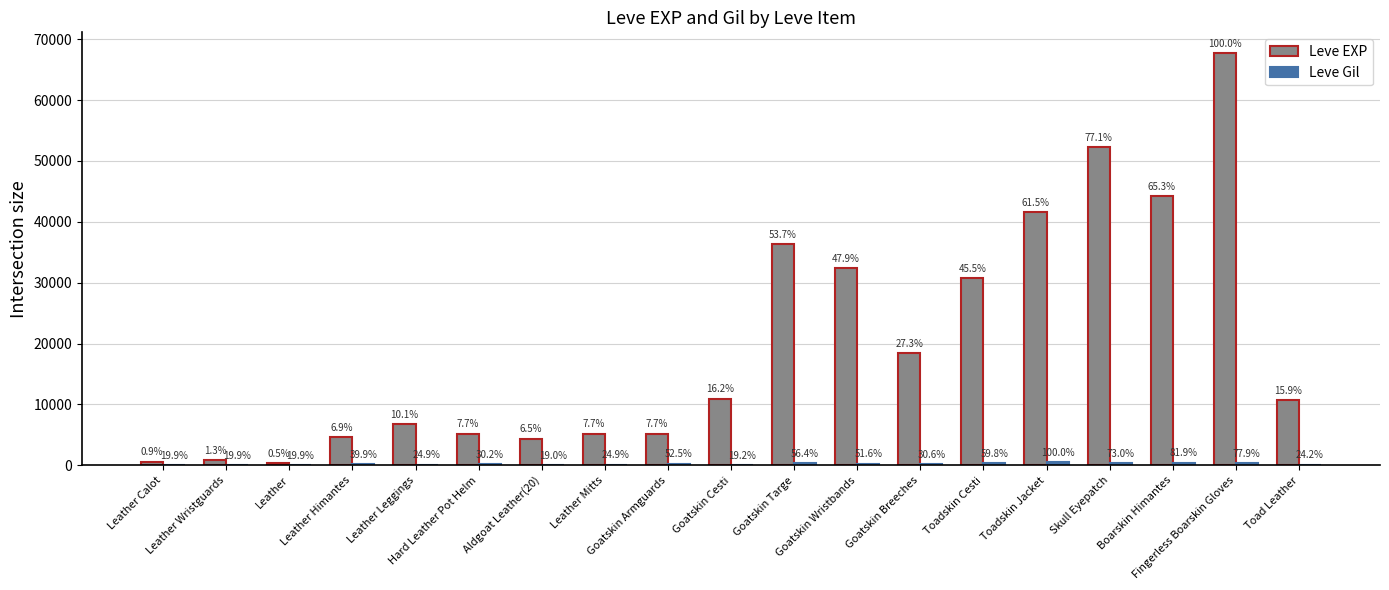

How many groups of bars are there?

19